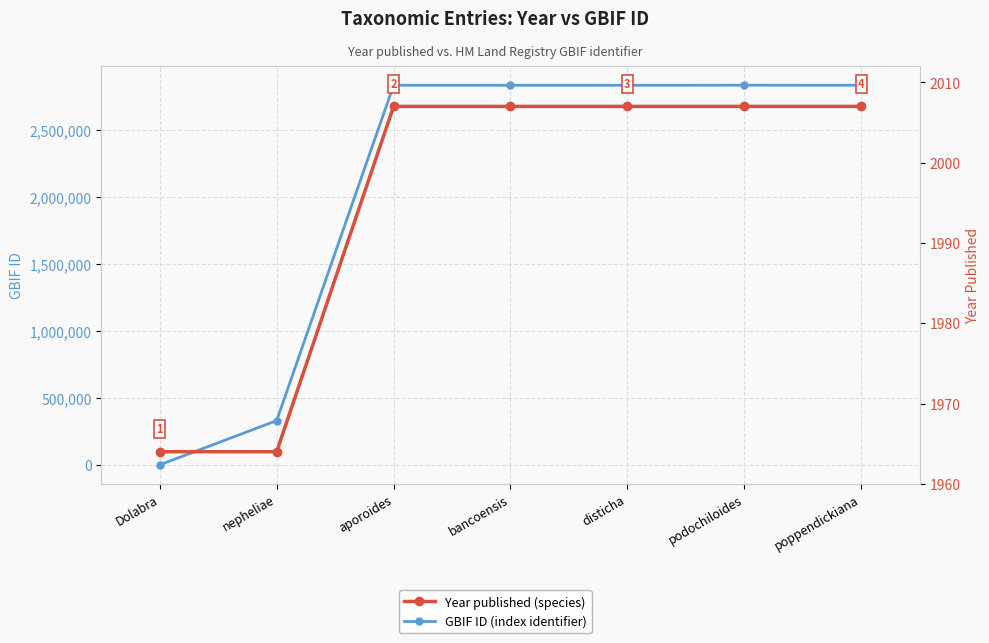

Reading left to right, what are all the values shown in this chart?

GBIF ID: Dolabra=0	nepheliae=330157	aporoides=2833705	bancoensis=2833465	disticha=2833494	podochiloides=2833827	poppendickiana=2833493
Year published: Dolabra=1964	nepheliae=1964	aporoides=2007	bancoensis=2007	disticha=2007	podochiloides=2007	poppendickiana=2007